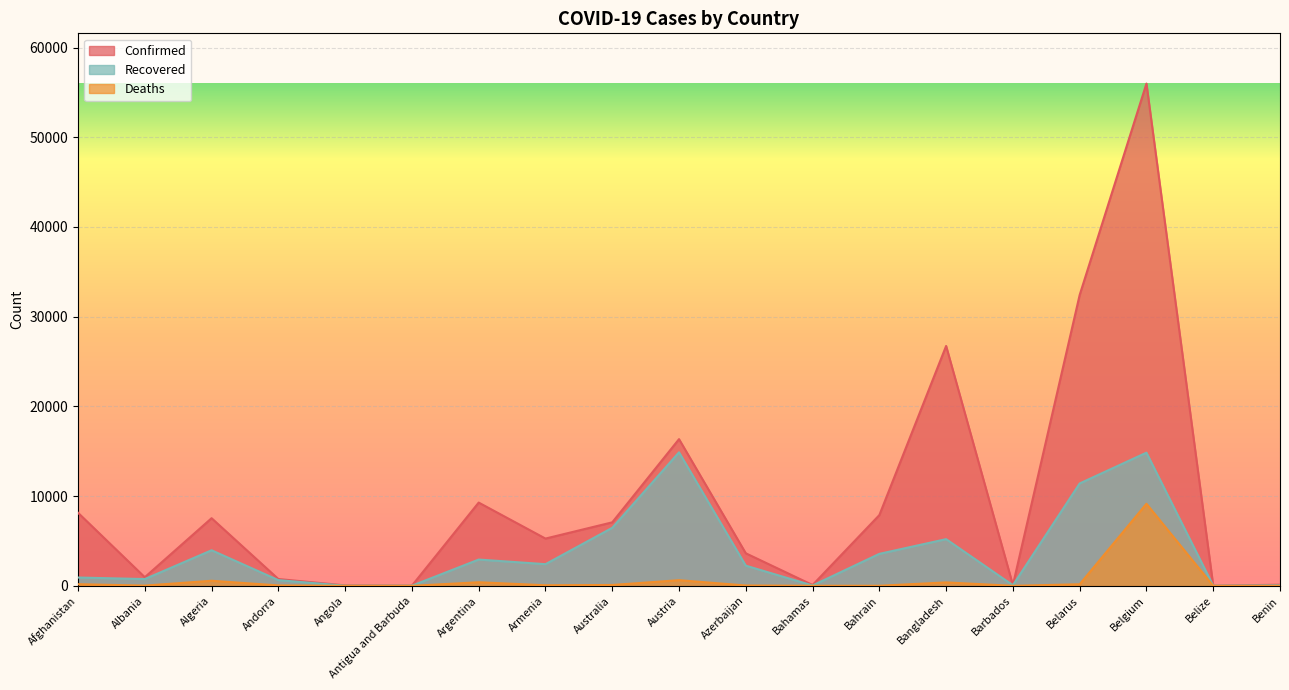

What is the label of the 13th point from the right?

Argentina